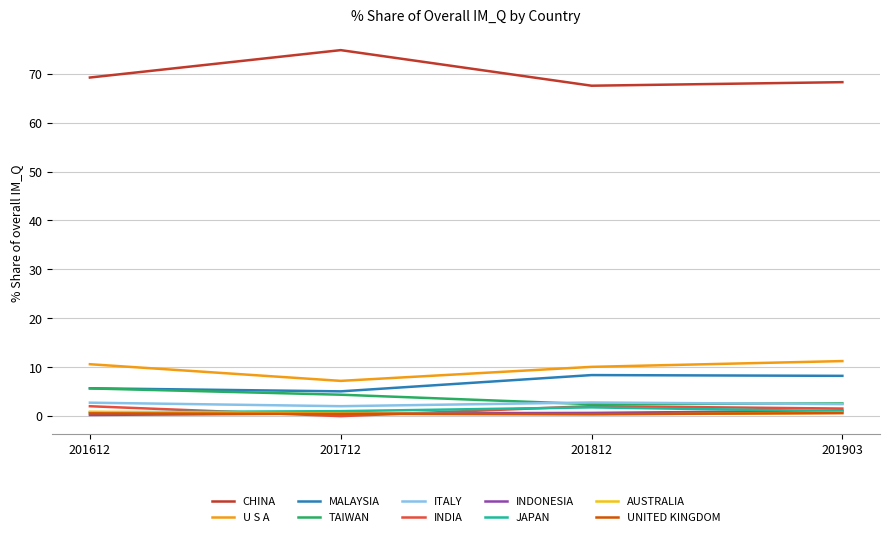

True or false: UNITED KINGDOM and TAIWAN intersect in this chart.

False